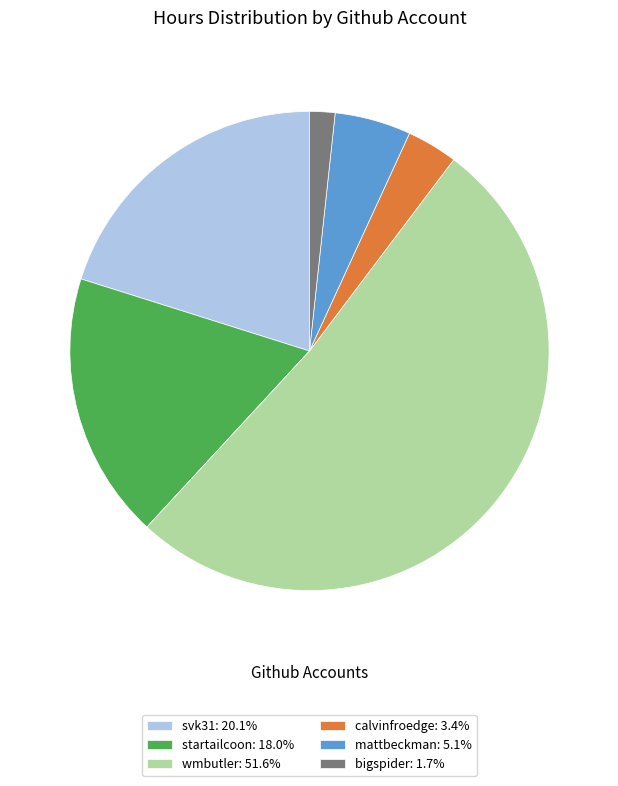

Count the number of slices in the pie.

6